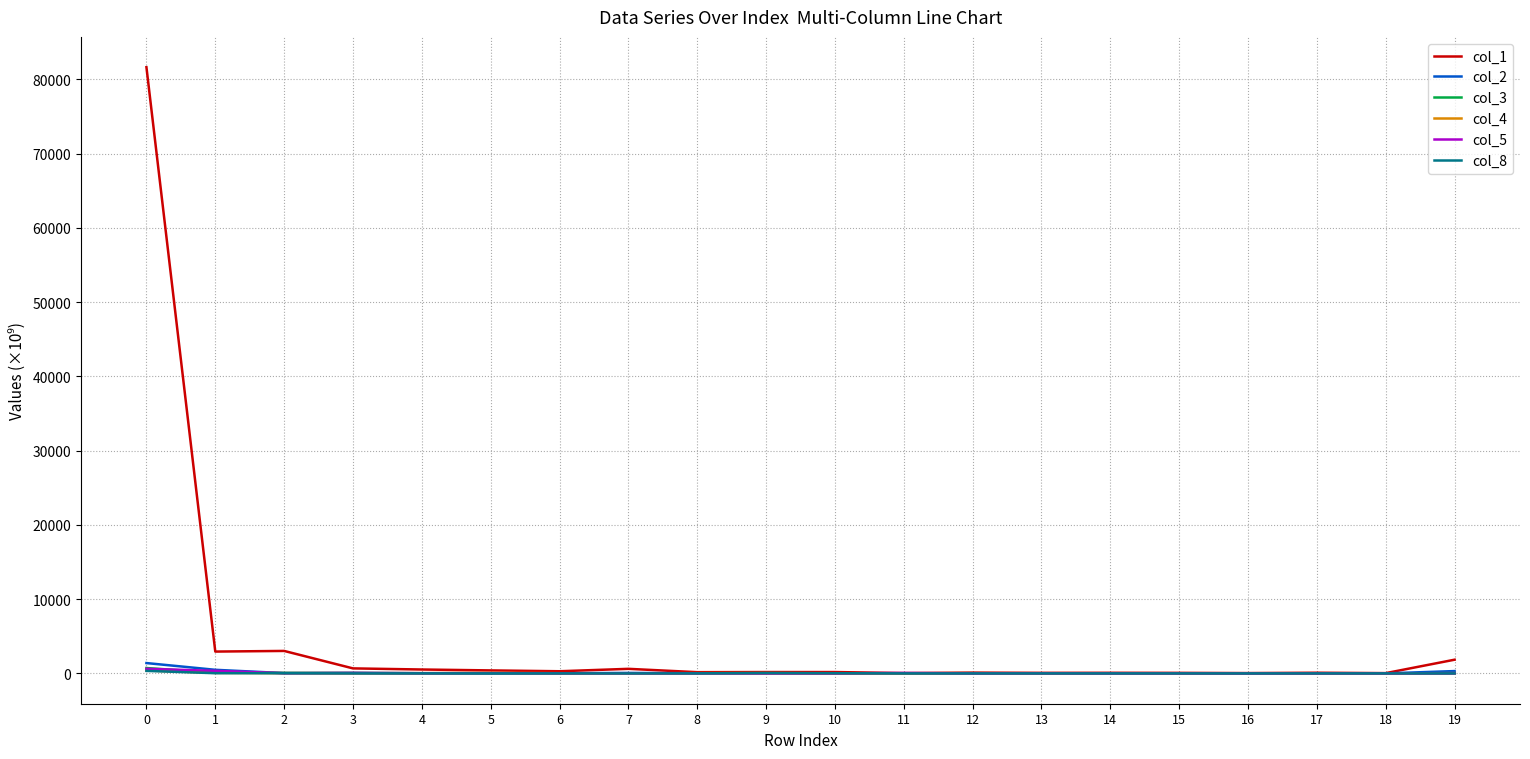

What is the greatest value displayed?

81629.1